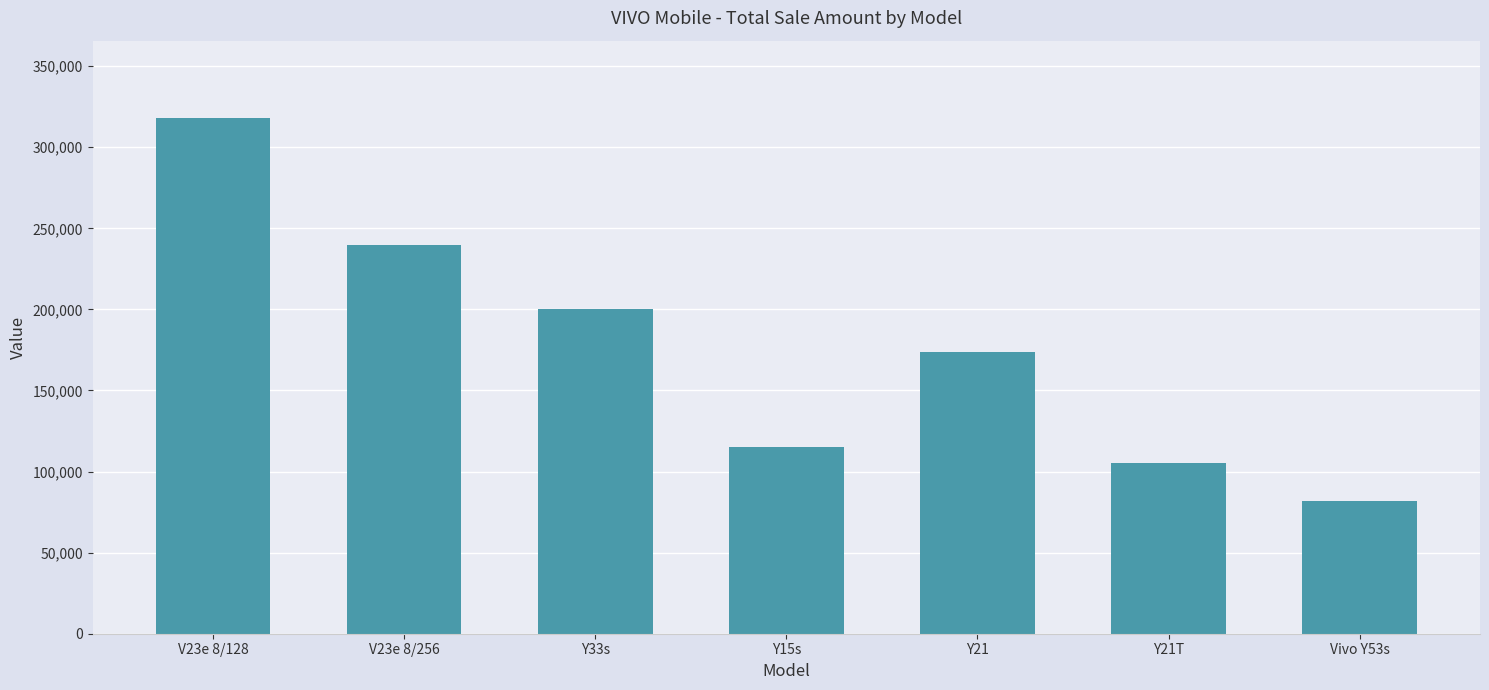

Reading left to right, what are all the values shown in this chart?

V23e 8/128=318000	V23e 8/256=240000	Y33s=200000	Y15s=115000	Y21=174000	Y21T=105000	Vivo Y53s=82000